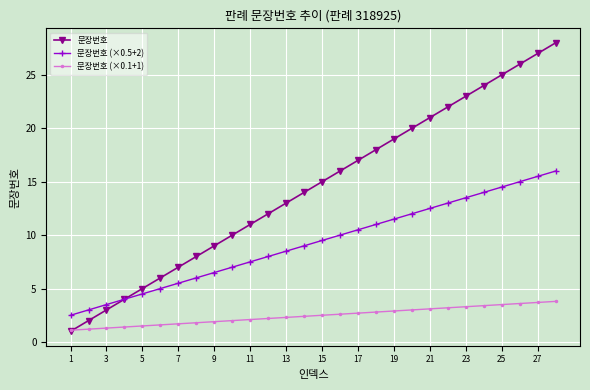

Which series has the largest total across all categories?

문장번호